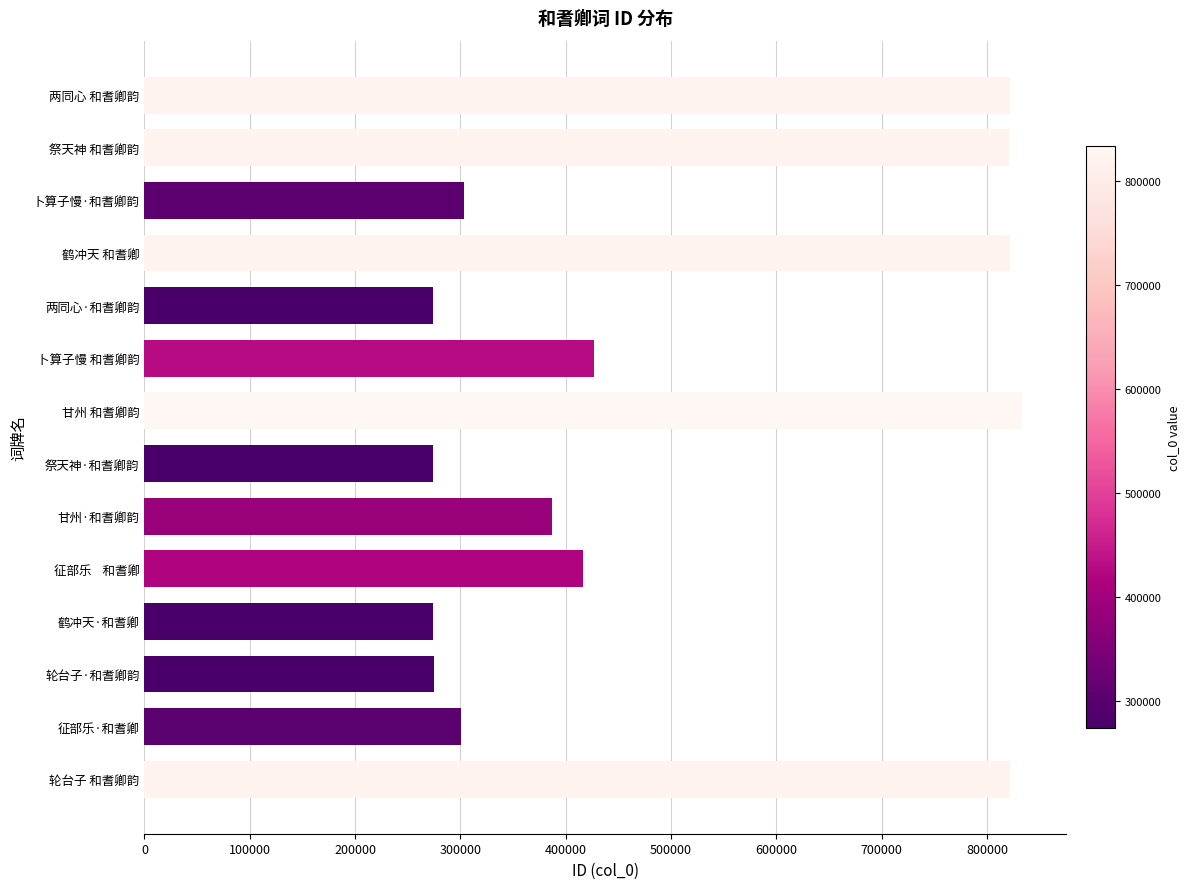

Approximately how many times larger is the value at 征部乐    和耆卿 compared to 甘州·和耆卿韵?

1.1